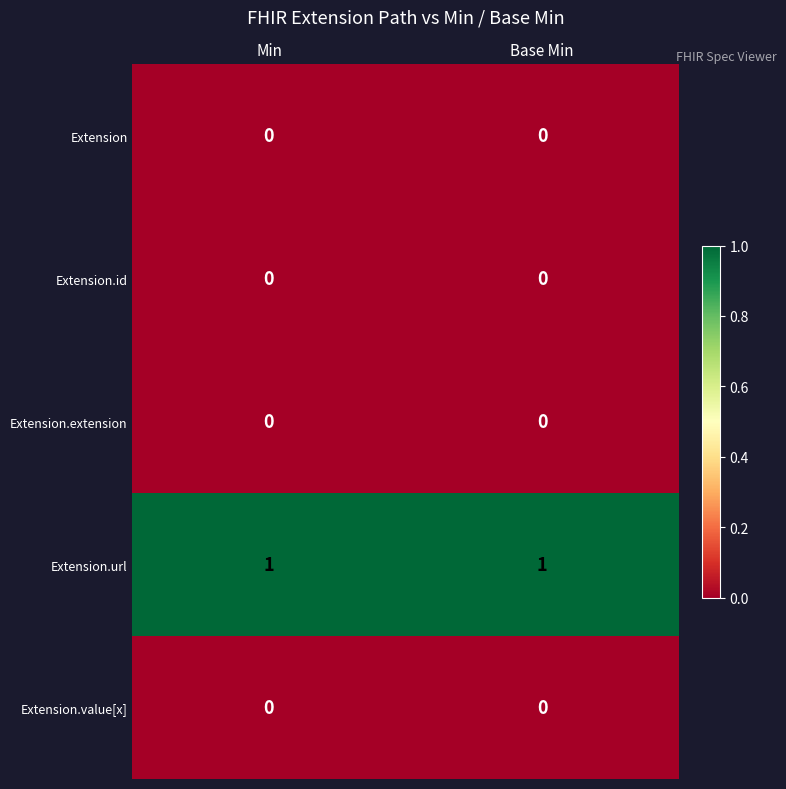

Is it true that Extension.value[x] equals 0 at Min?

True